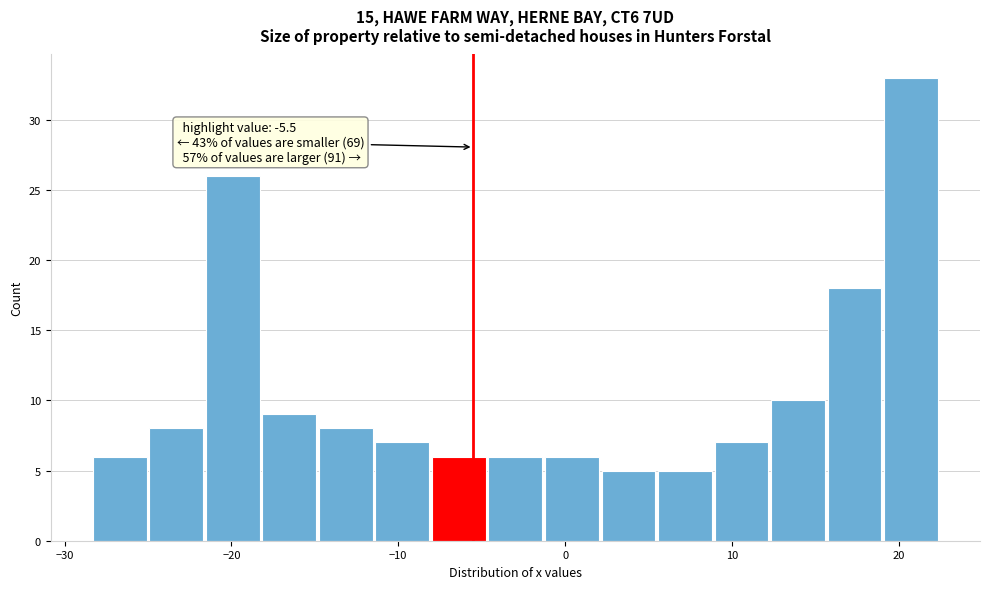

Around what value on the x-axis is the tallest bar? Give the approximate position of its centre, as read against the axis.

21